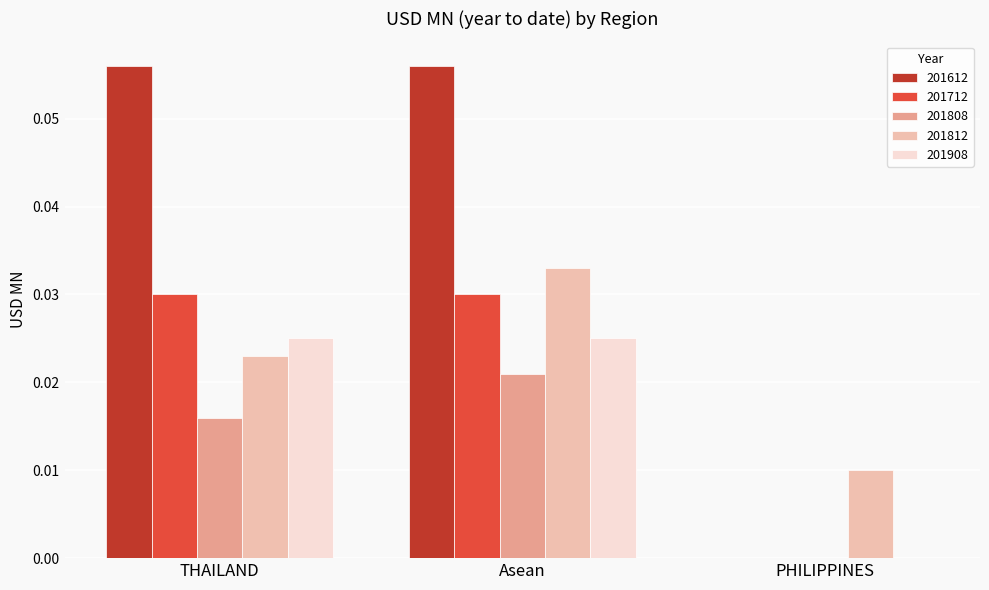

Which series has the largest total across all categories?

201612